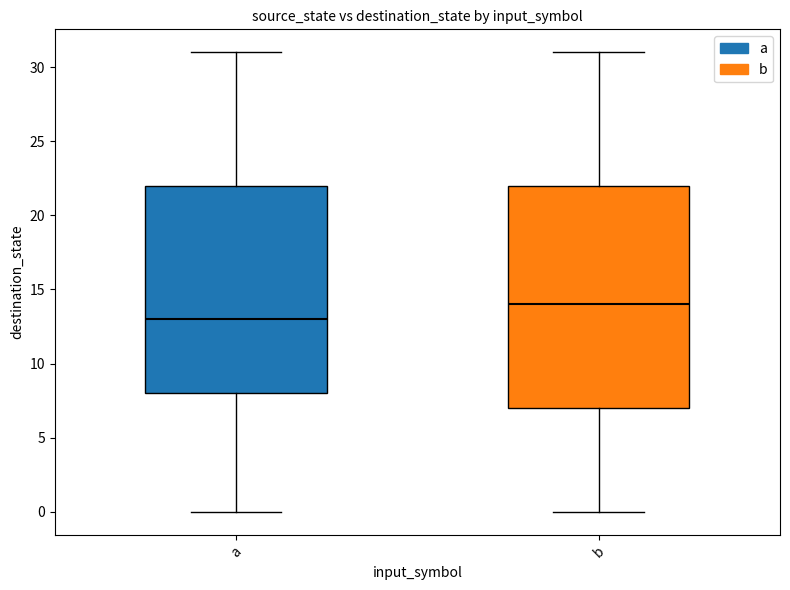

Where is the lower edge of the box for a on the y-axis? The values are not printed on the chart, so give them approximately, as read against the axis.

8